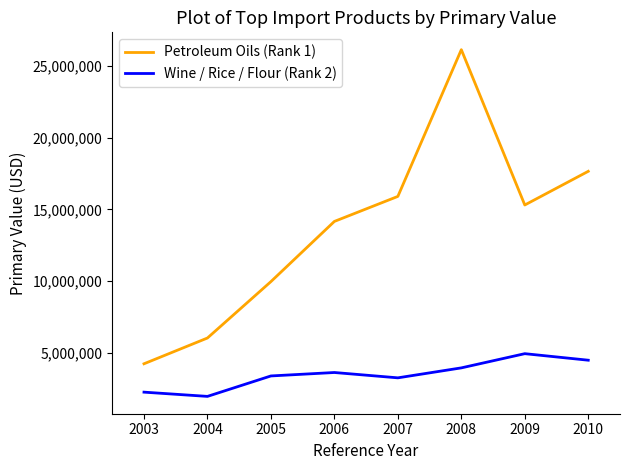

Between 2007 and 2008, which series saw the biggest shift?

Petroleum Oils (Rank 1)